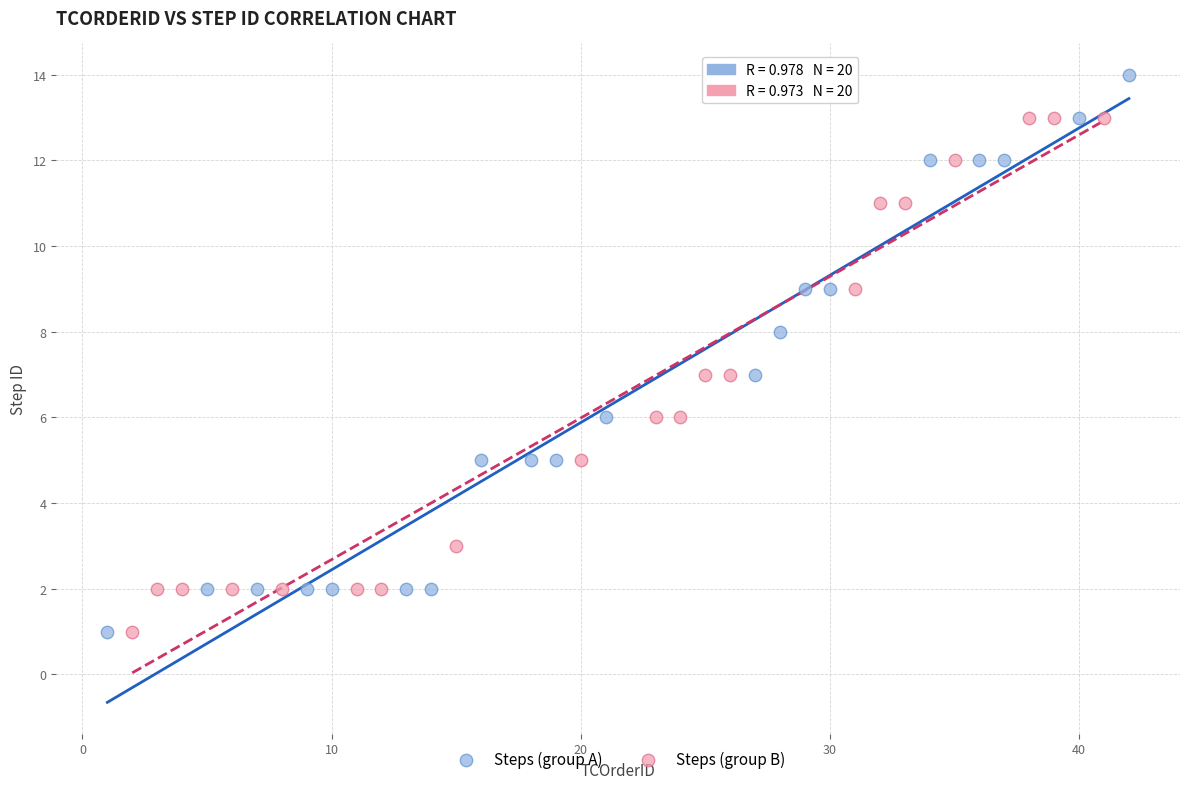

Which series has the widest spread of Y values?

Steps (group A)